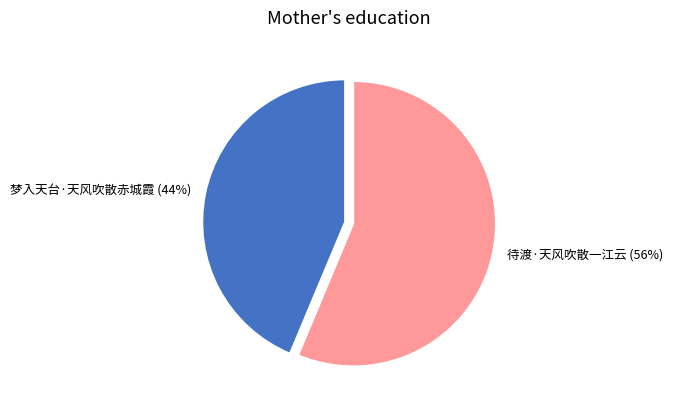

To the nearest percent, what percentage of the pie is 梦入天台·天风吹散赤城霞?

44%